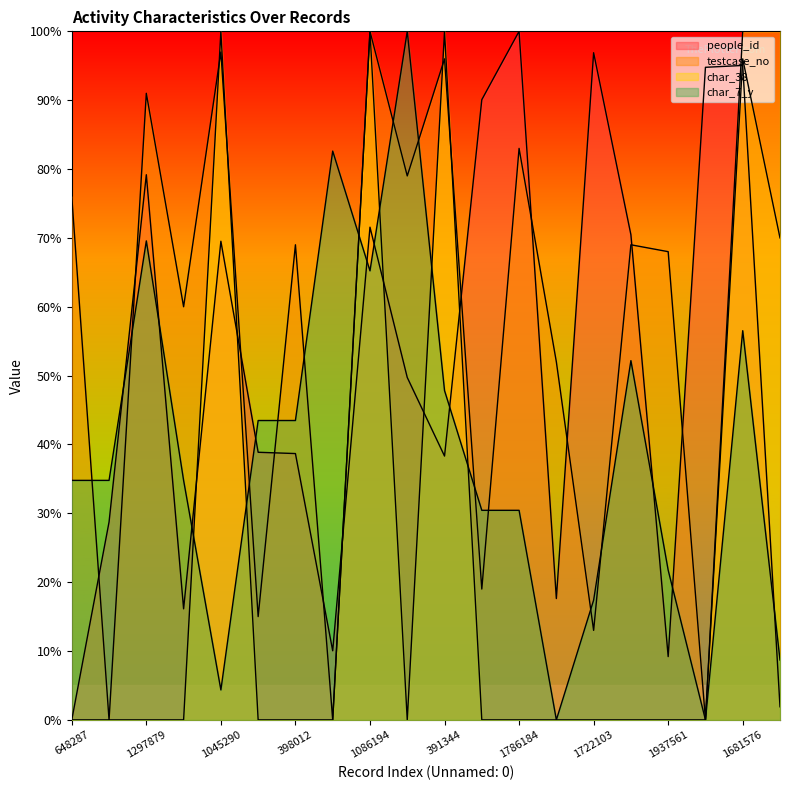

At how many categories does at least one series exceed 41?

19